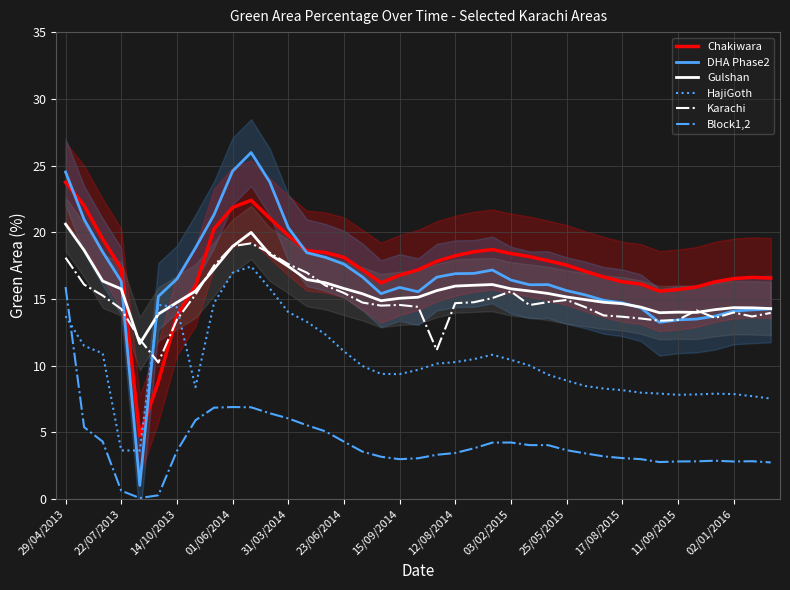

What is the value of the Karachi point at the 1st from the left?

18.1